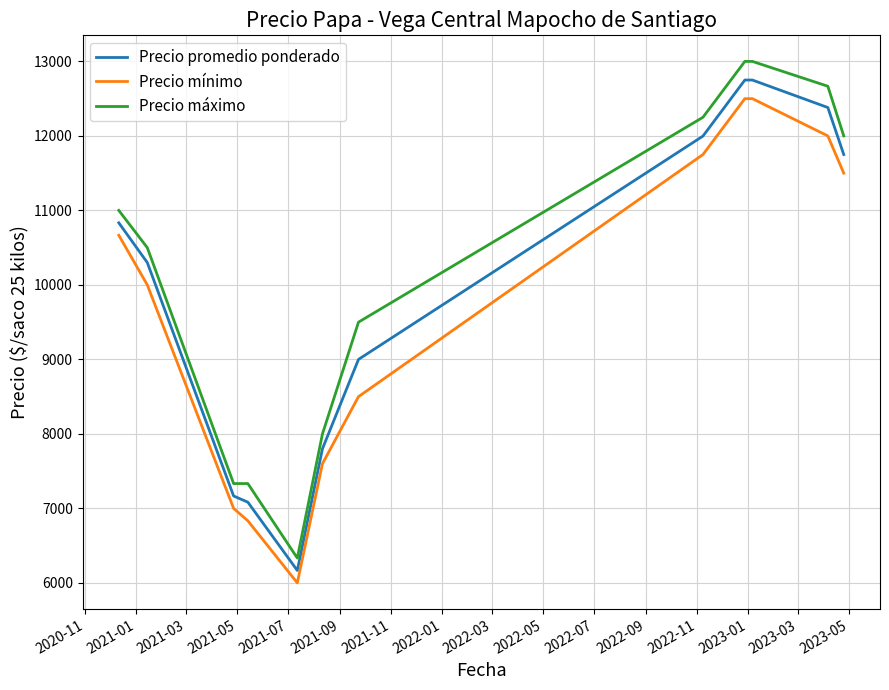

Which series has the largest range (max minus min)?

Precio máximo